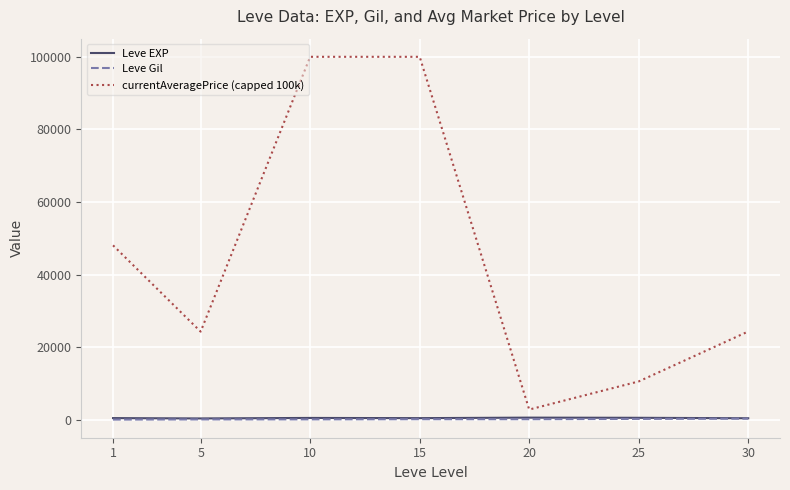

Which series has the widest spread of values?

currentAveragePrice (capped 100k)